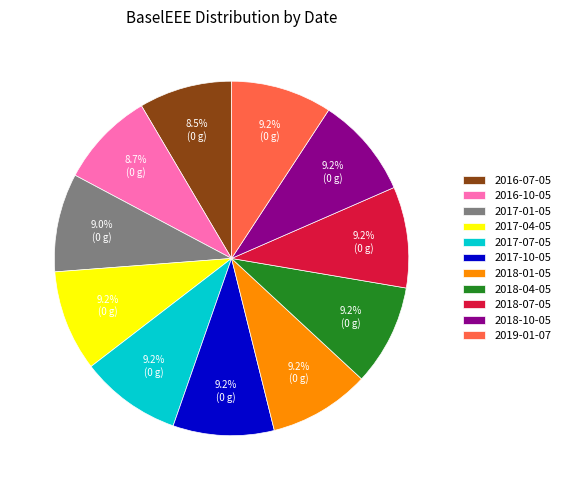

How many slices are in this pie chart?

11